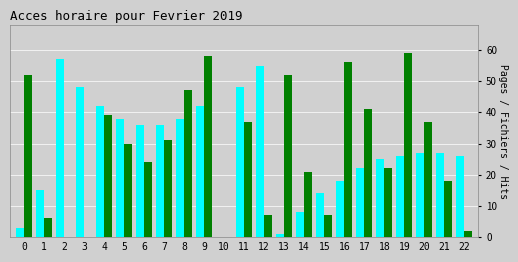

What is the greatest value displayed?

59